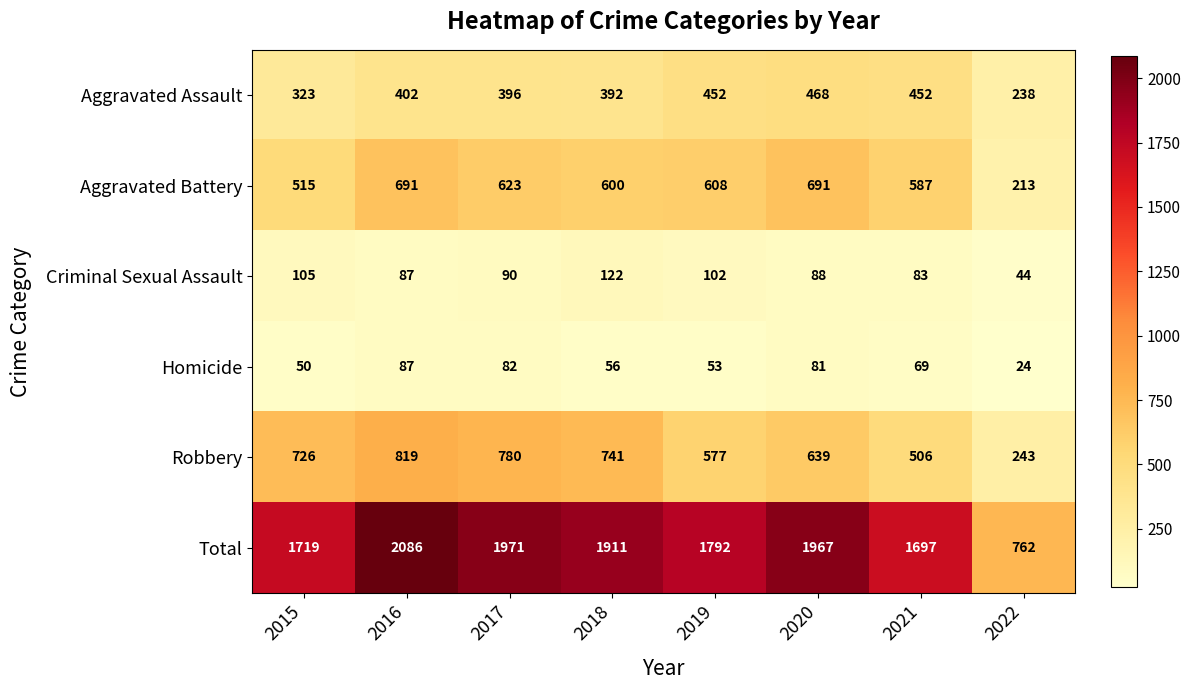

The value of Homicide at 2019 is 85. True or false?

False